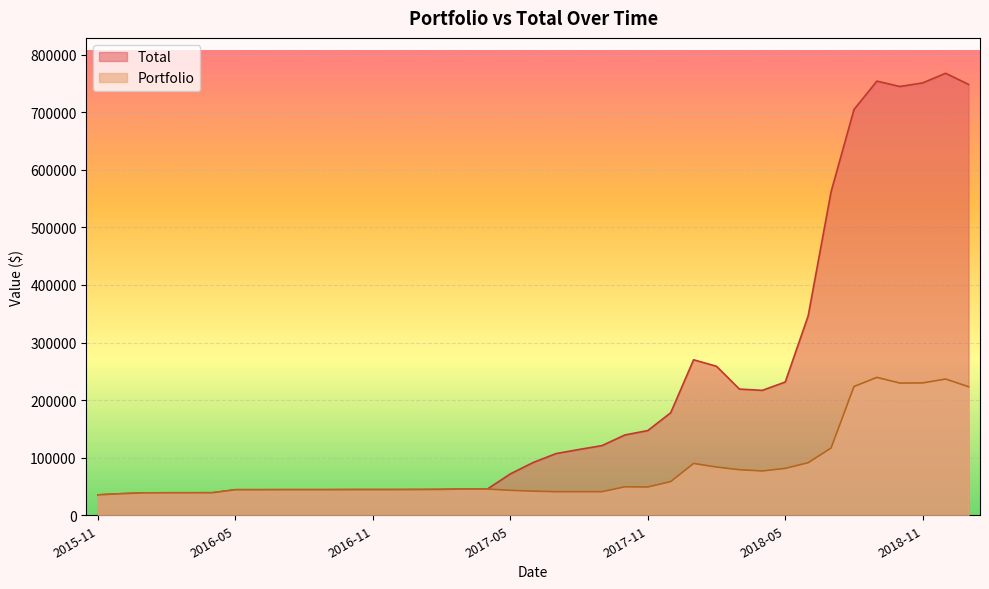

How many lines are shown in the chart?

2